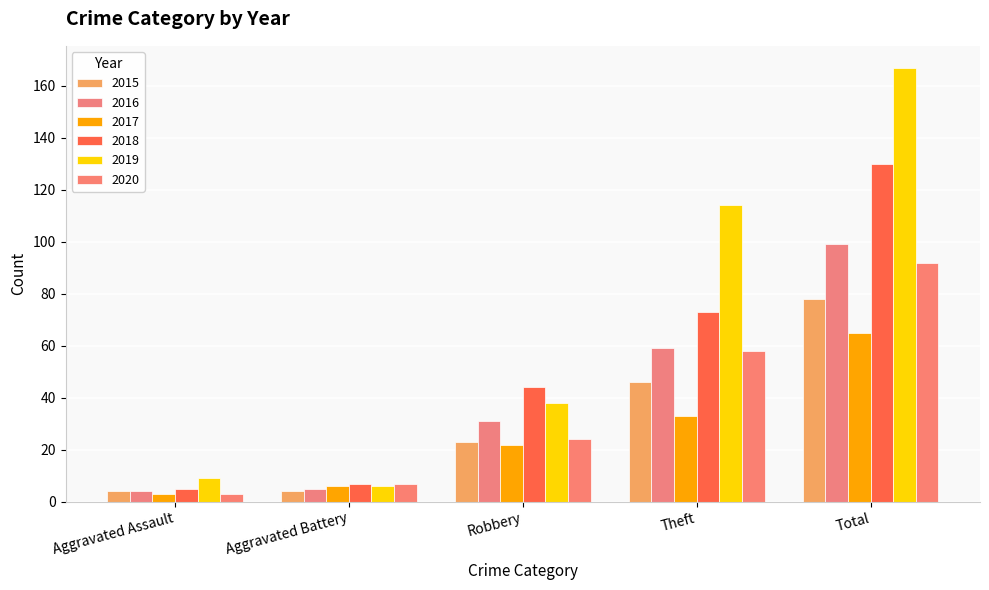

What are all the series names shown in the legend?

2015, 2016, 2017, 2018, 2019, 2020